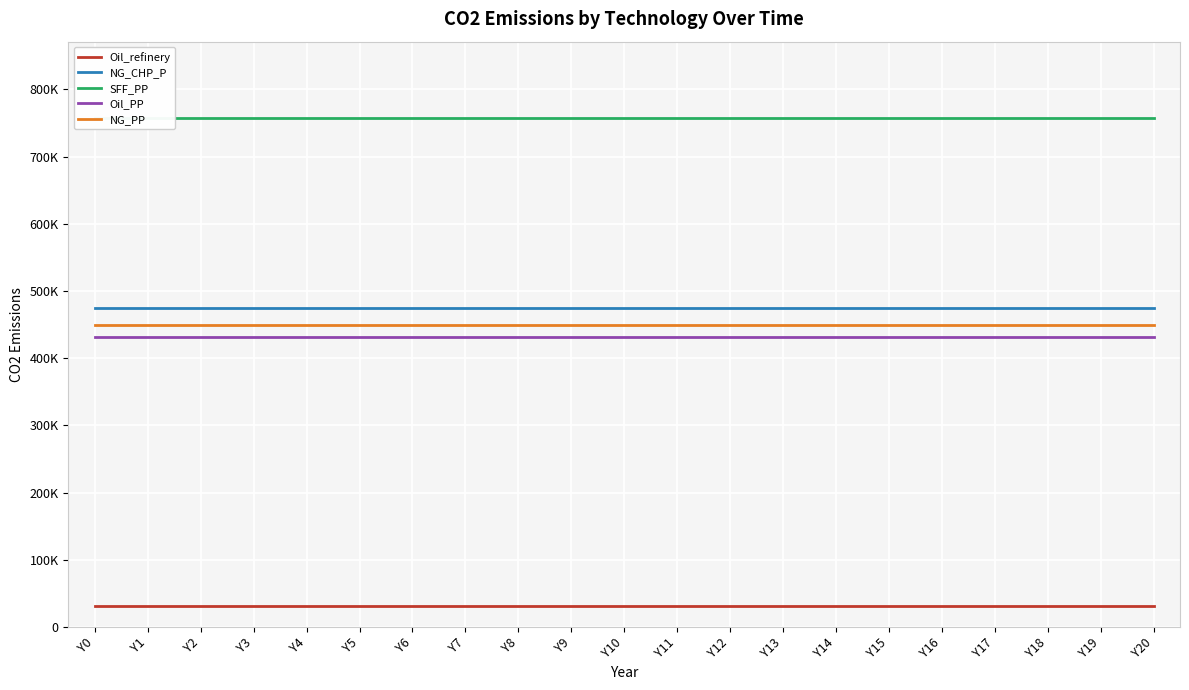

Is this an area chart (filled region under the line)?

No